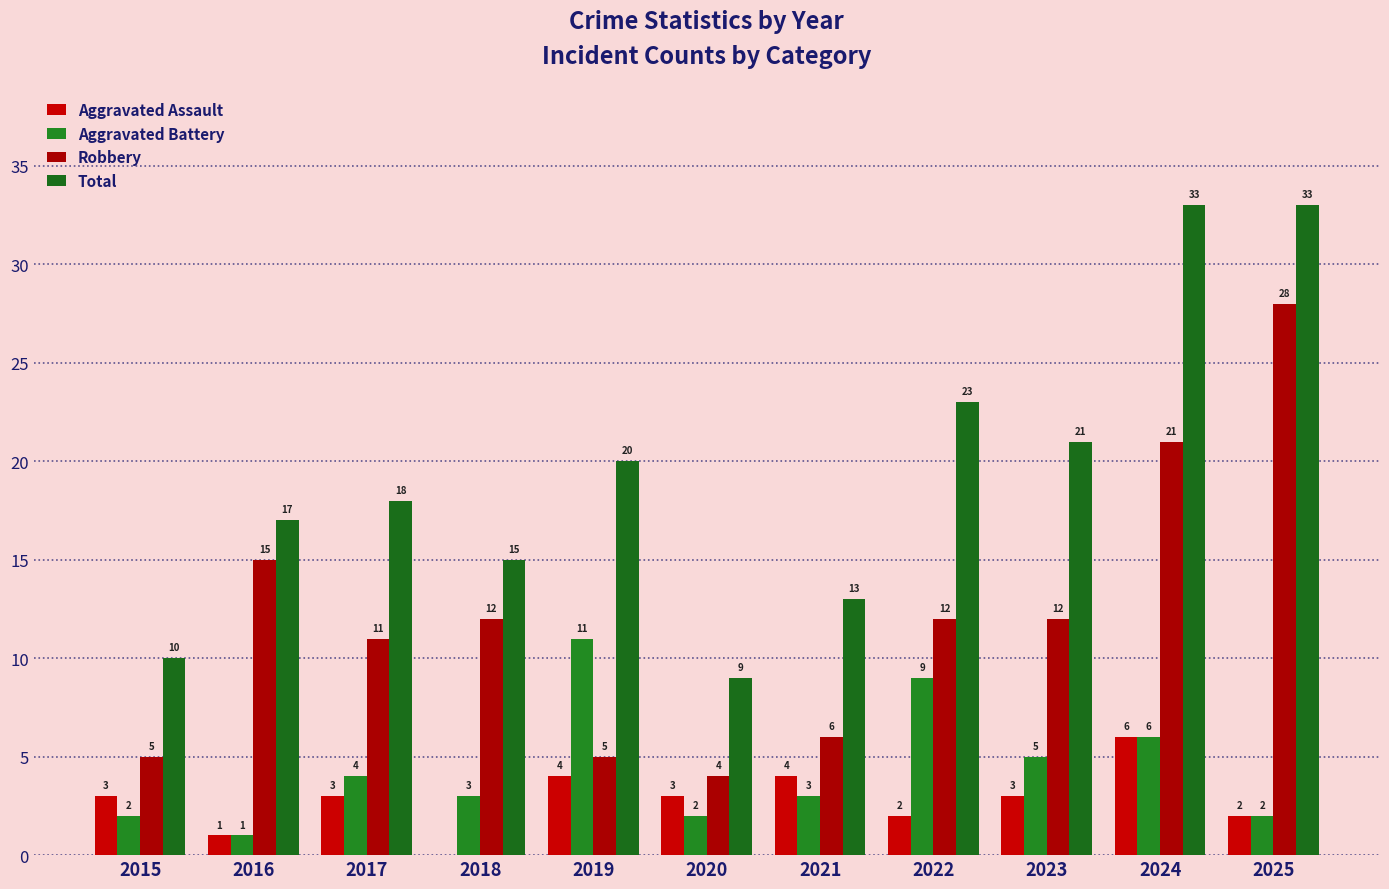

How many data points does each series have?

11